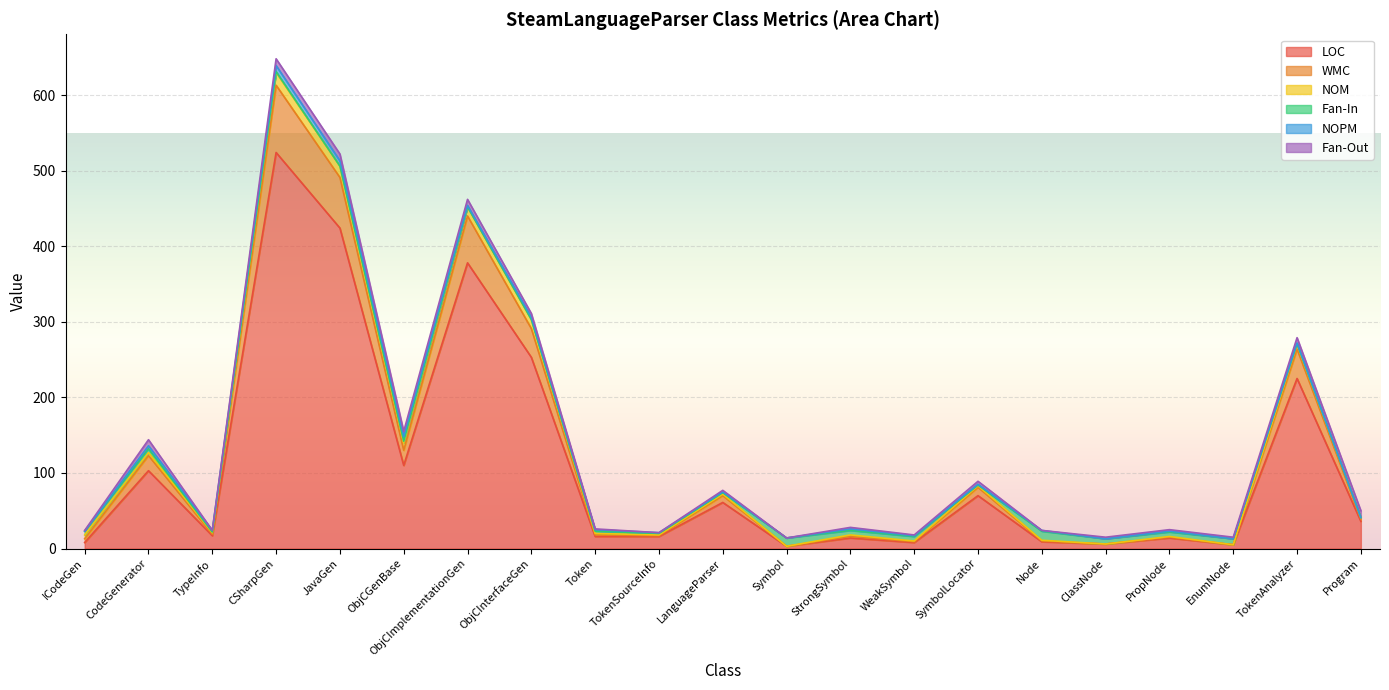

Reading left to right, list all the values displayed in this chart.

LOC: 8	103	17	524	424	110	378	253	16	16	61	3	14	8	70	9	6	14	5	225	36
WMC: 5	20	2	89	67	20	62	38	2	1	9	0	2	1	11	1	0	1	0	39	3
NOM: 5	4	2	17	15	10	12	12	2	1	2	0	2	1	2	1	0	1	0	6	2
Fan-In: 5	5	1	1	0	2	0	0	3	2	2	11	6	6	1	12	7	6	8	1	0
NOPM: 0	4	2	8	7	6	2	3	2	1	1	0	2	1	1	1	0	1	0	1	0
Fan-Out: 1	8	0	9	9	7	8	5	1	0	2	0	2	1	4	0	2	2	2	7	9